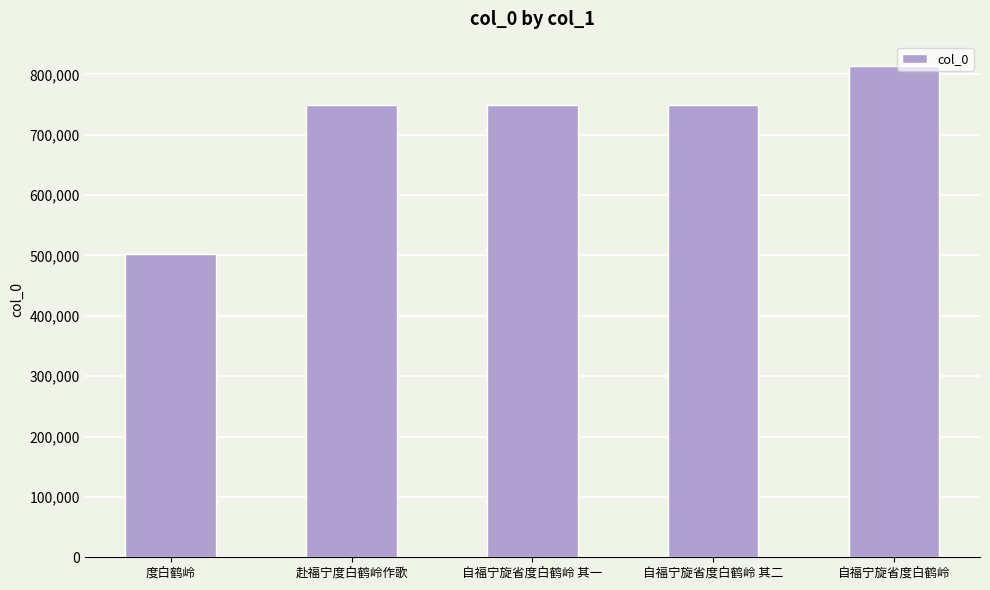

How many distinct data groups are displayed?

1